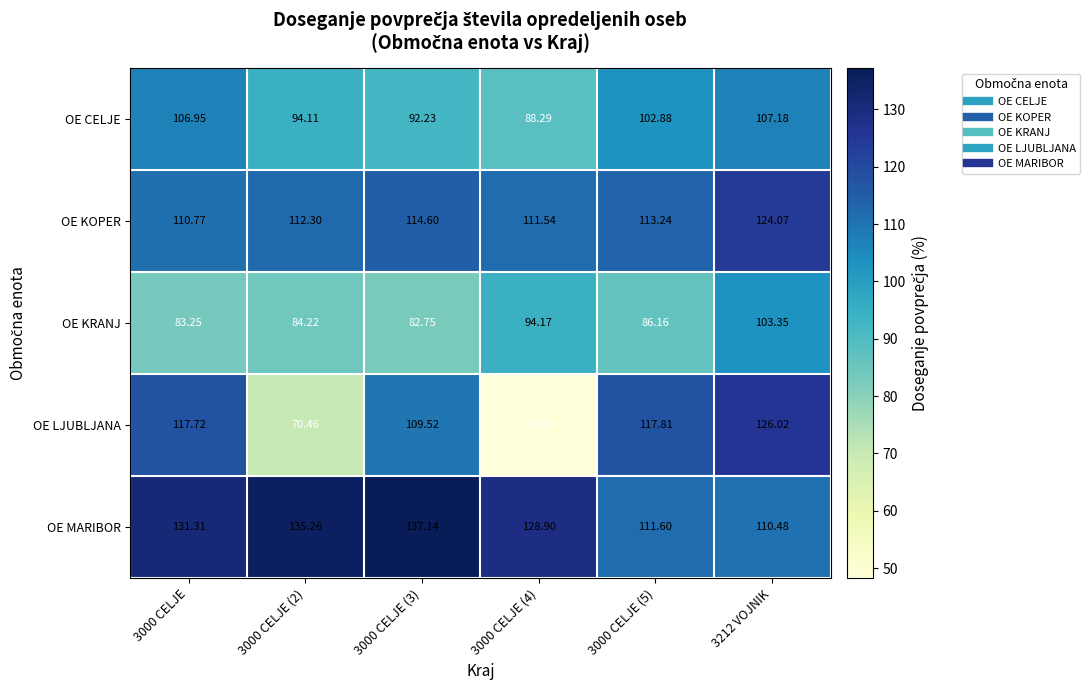

What is the total value across all series at 3000 CELJE (4)?

471.1